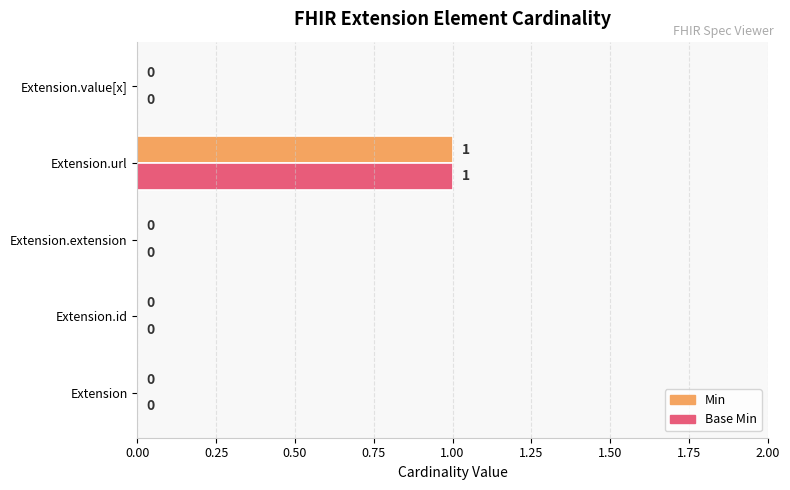

At which label does Min reach its peak?

Extension.url